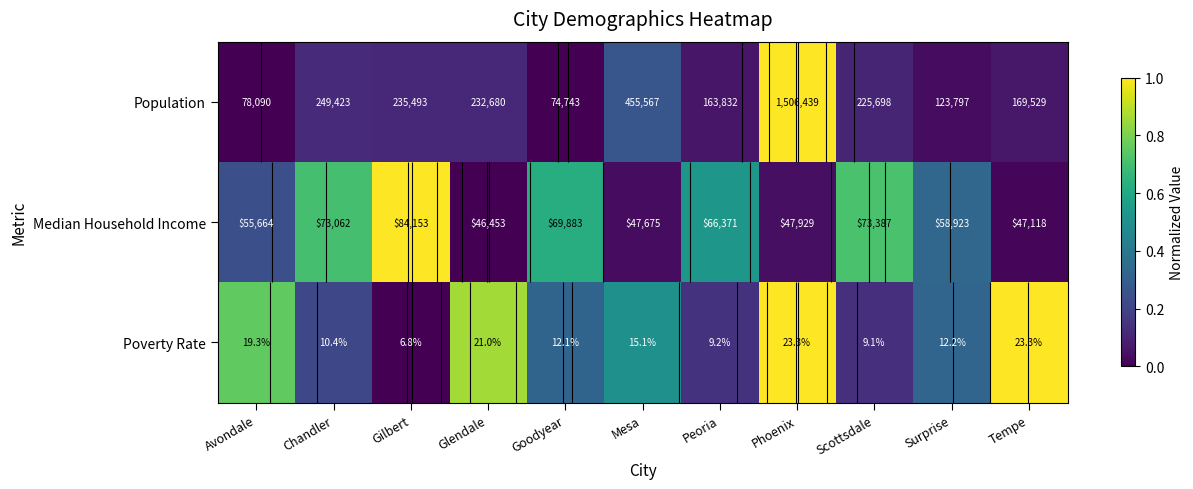

What is the difference between the maximum and second lowest values in the Population series?

1.0